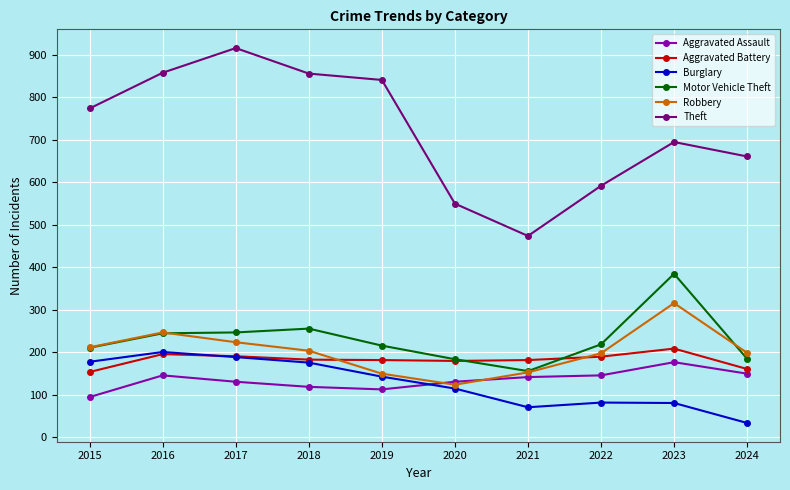

The value of Burglary at 2015 is 72. True or false?

False